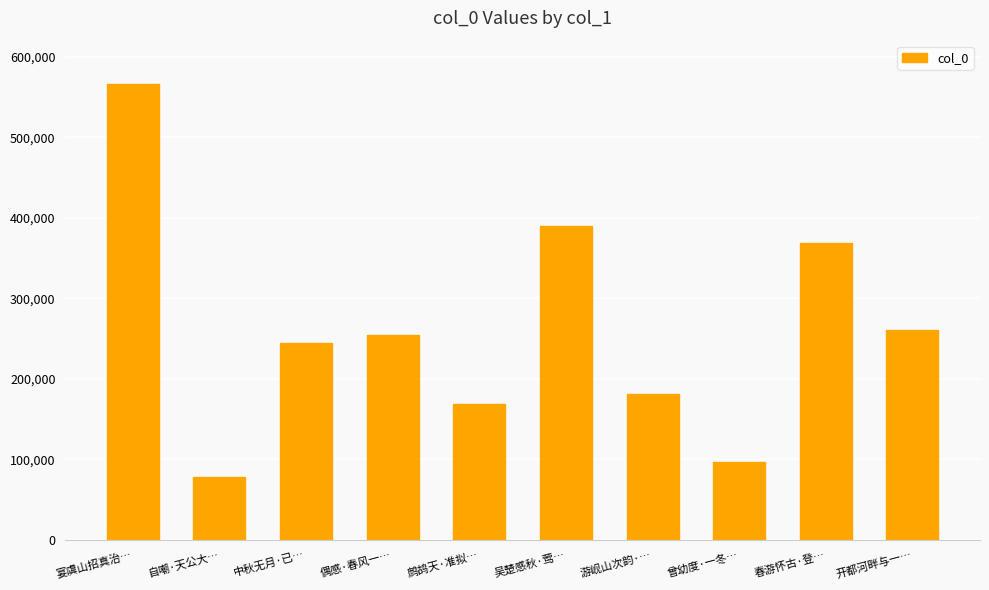

The value at 吴楚感秋·莺… is 643574. True or false?

False